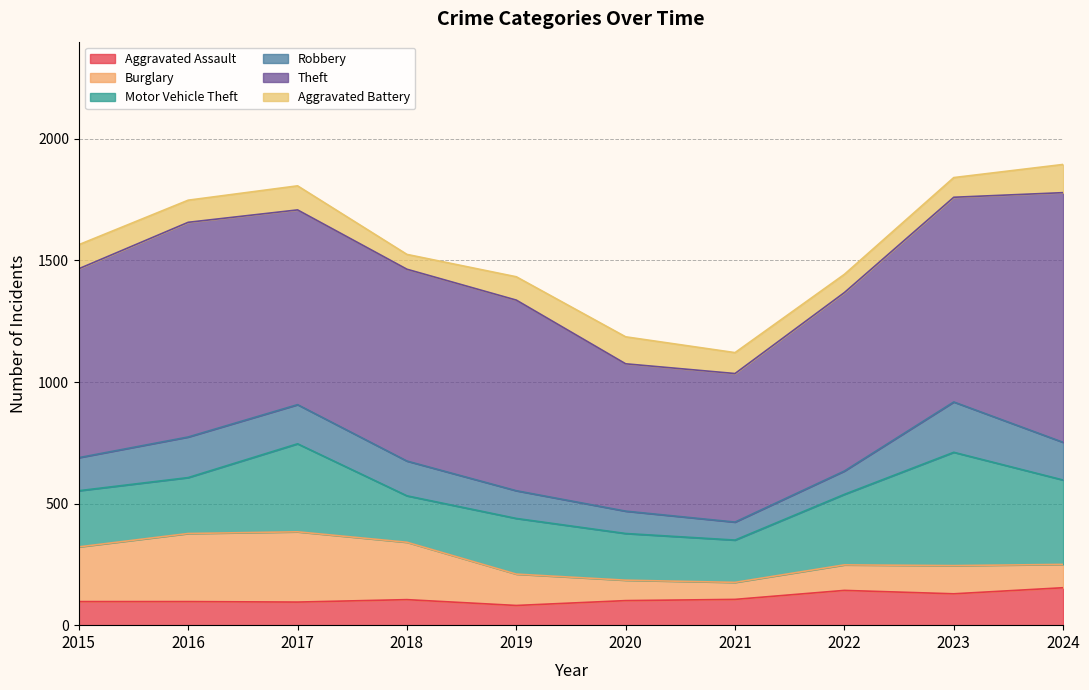

What is the minimum value shown in the chart?

61